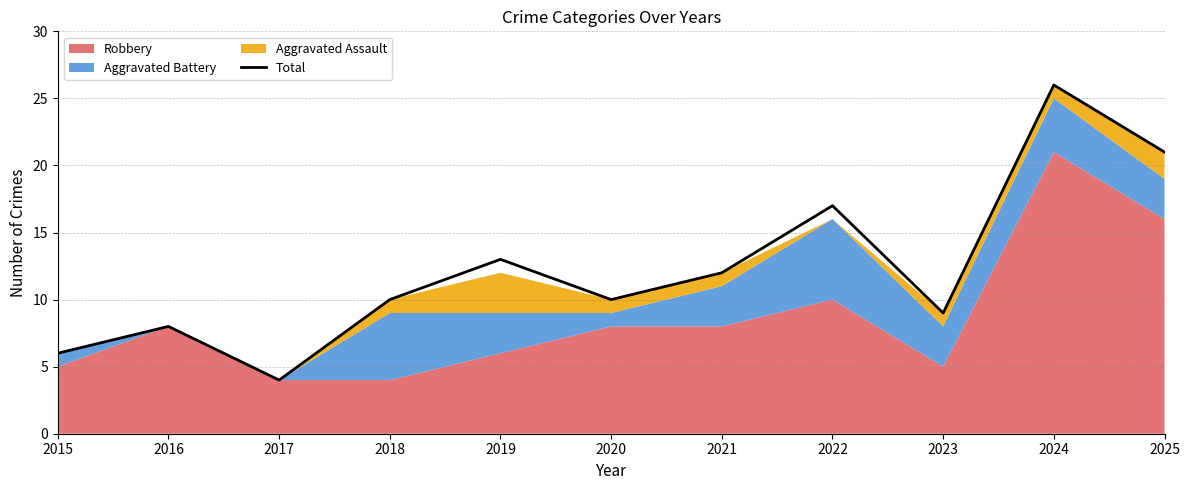

What is the minimum value shown in the chart?

4